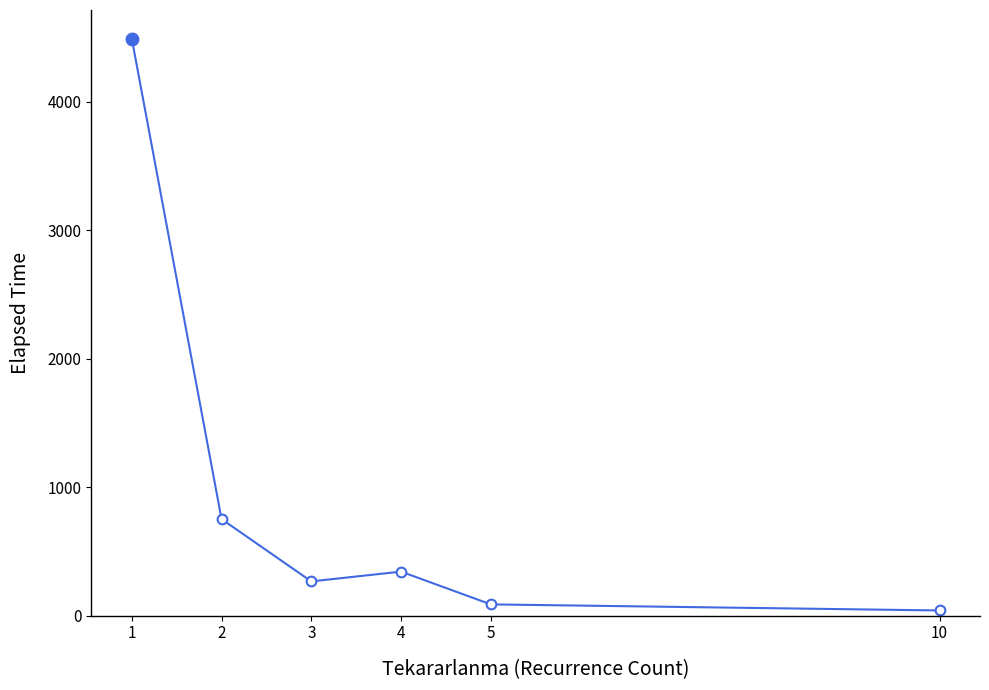

What is the sum of all values?

5979.4